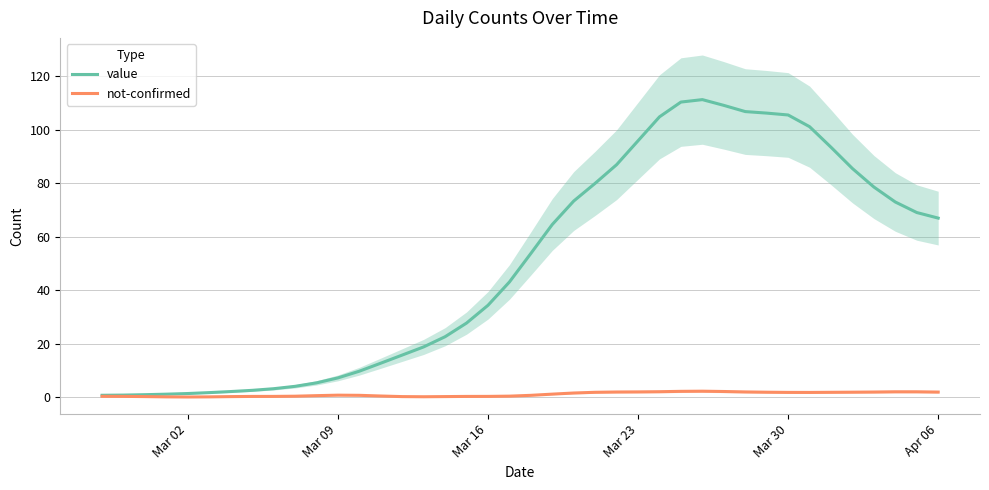

Which series has the largest total across all categories?

value